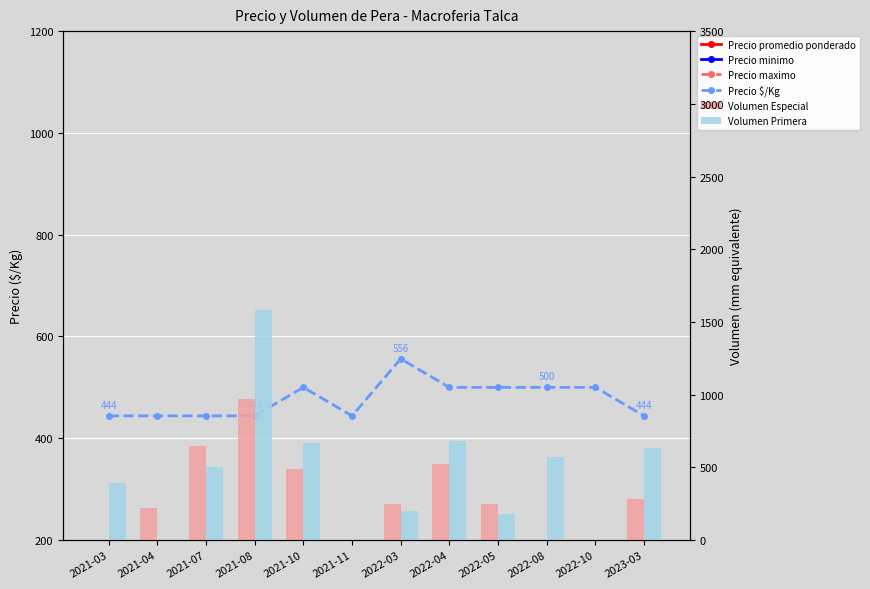

At which category is the sum across all series the highest?

2021-10